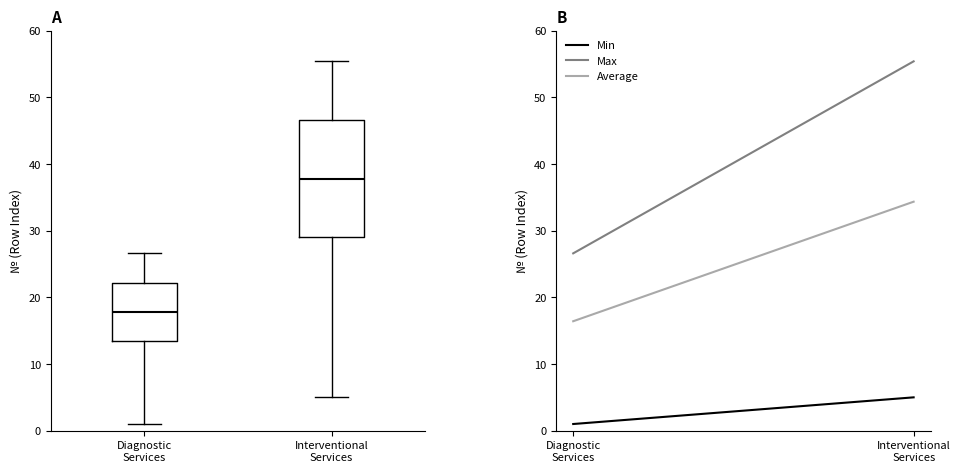

Reading left to right, read every box against the y-axis: the position of its median line, the range the box covers, and the ends of its whiskers. The values are not printed on the chart, so give them approximately, as read against the axis.

Diagnostic Services: median 18, box 13 to 22, whiskers 1 to 27
Interventional Services: median 38, box 29 to 47, whiskers 5 to 55